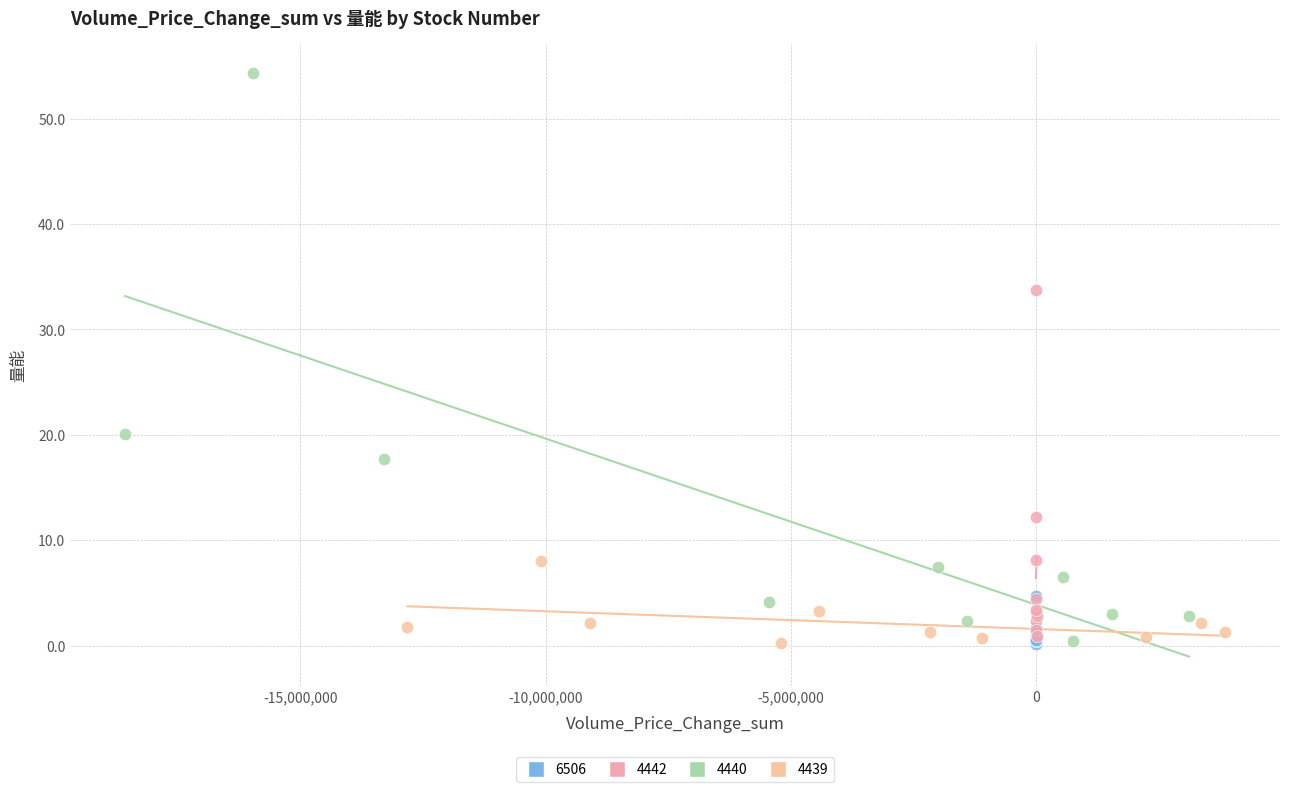

Which series has the largest Y range (max minus min)?

4440